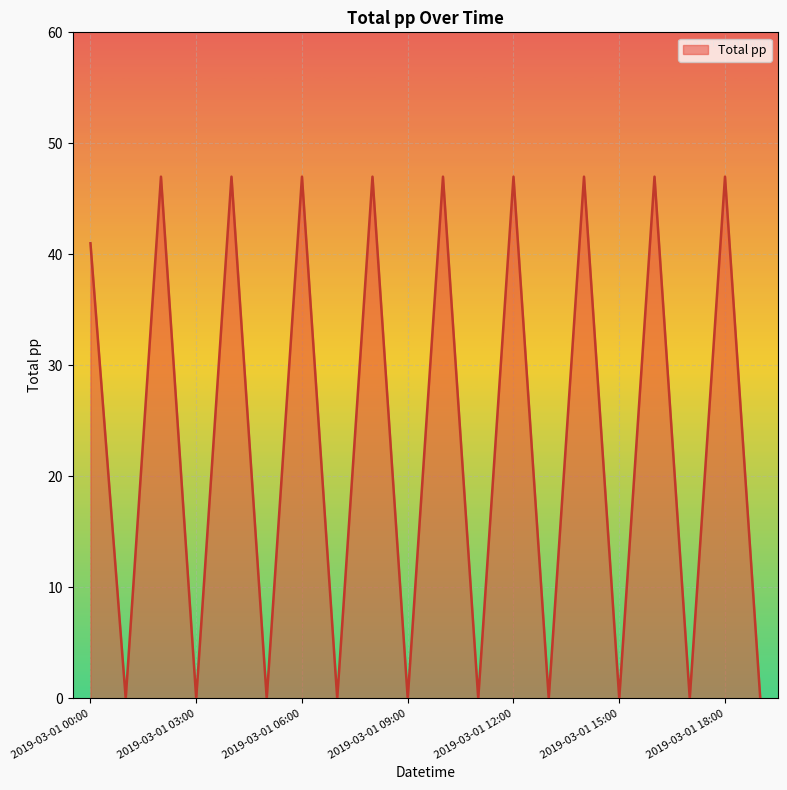

Does the chart have visible grid lines?

Yes